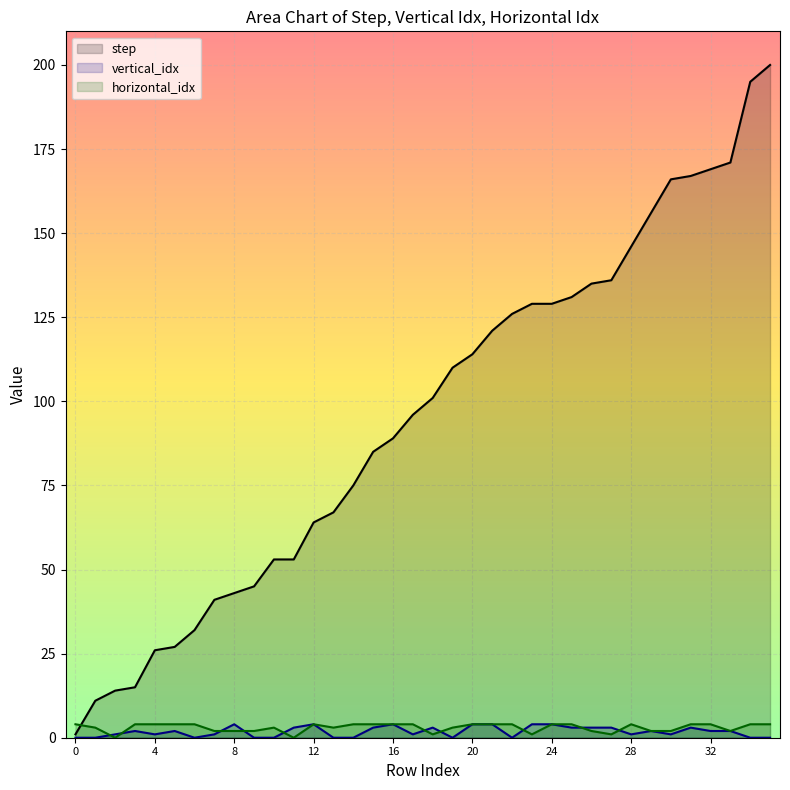

What is the sum of all step values?

3439